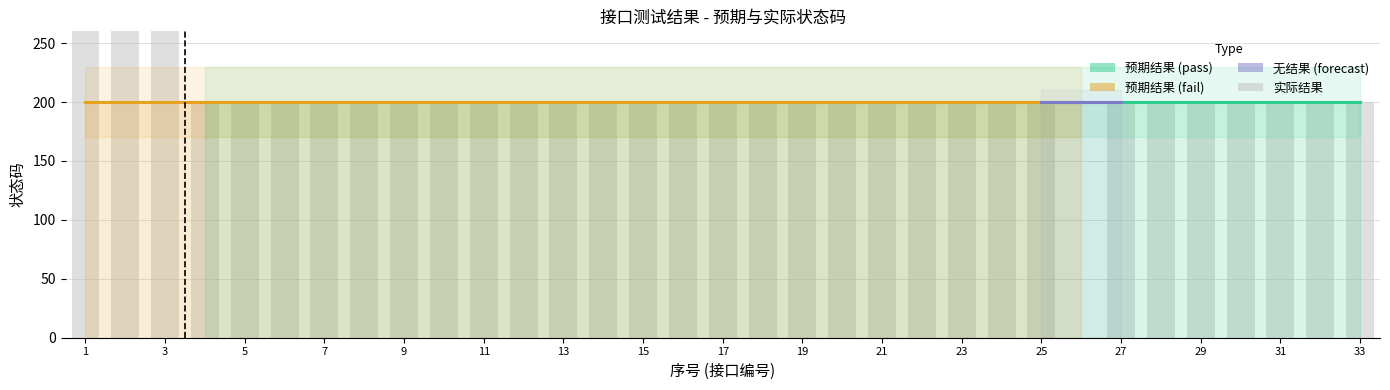

What is the sum of all values?

7003